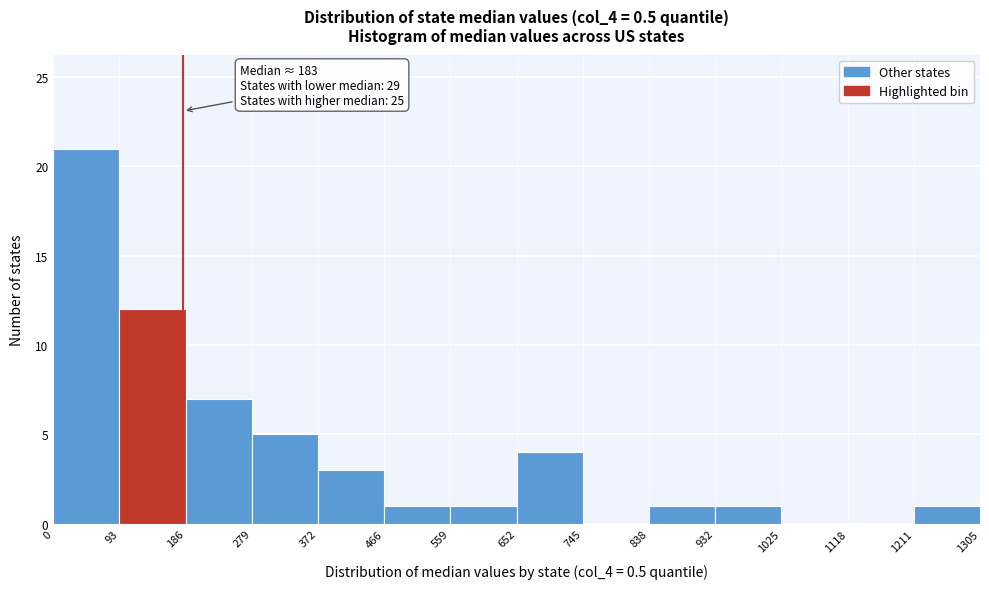

Over which range of the x-axis is the bar tallest?

0 to 93